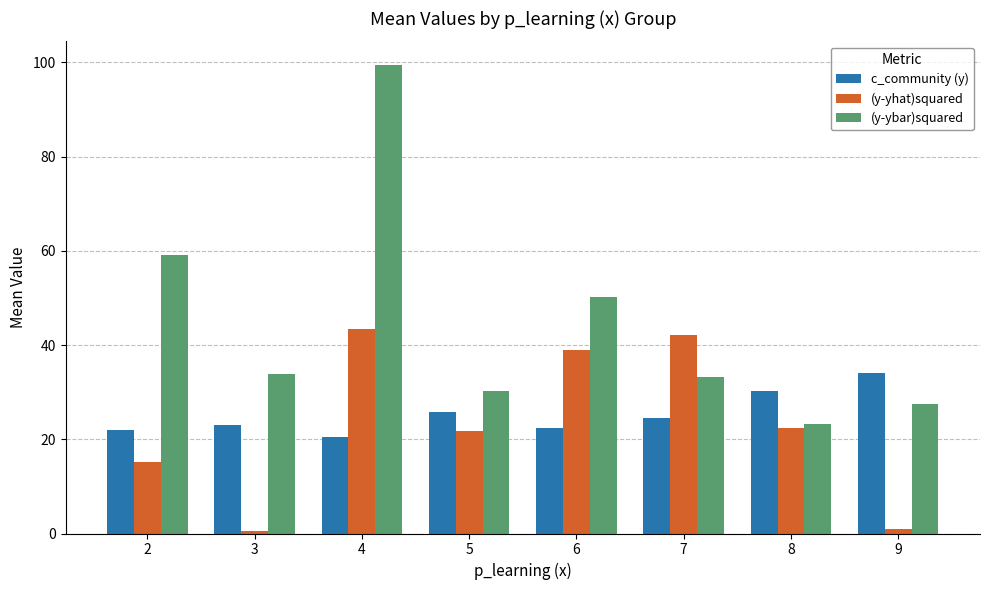

Is the value of c_community (y) at 7 greater than the value of (y-ybar)squared at 3?

No